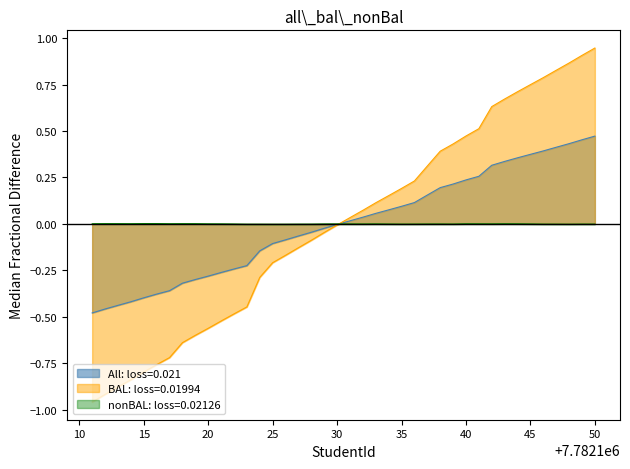

List the series in order of their overall mean, highest first.

nonBAL: loss=0.02126, All: loss=0.021, BAL: loss=0.01994